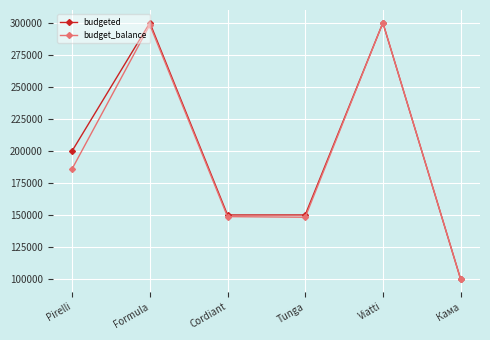

How many interior local peaks does the budgeted series have?

2